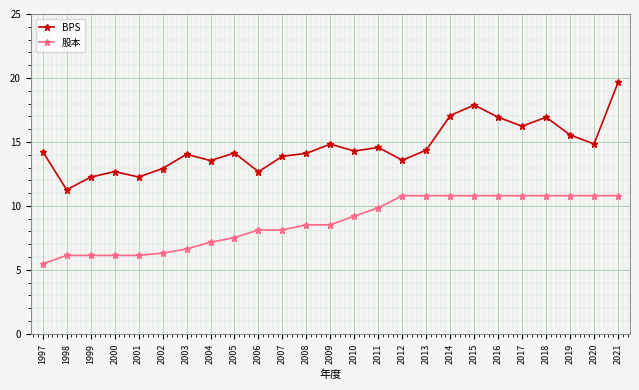

Is it true that 股本 equals 2.7 at 2017?

False